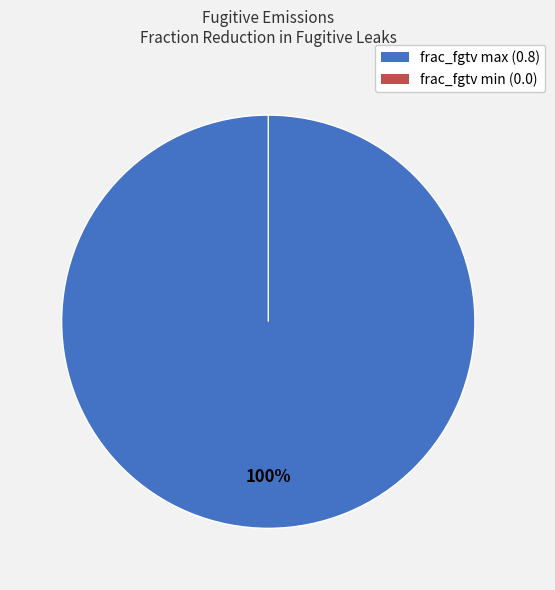

How many segments does this pie chart have?

2